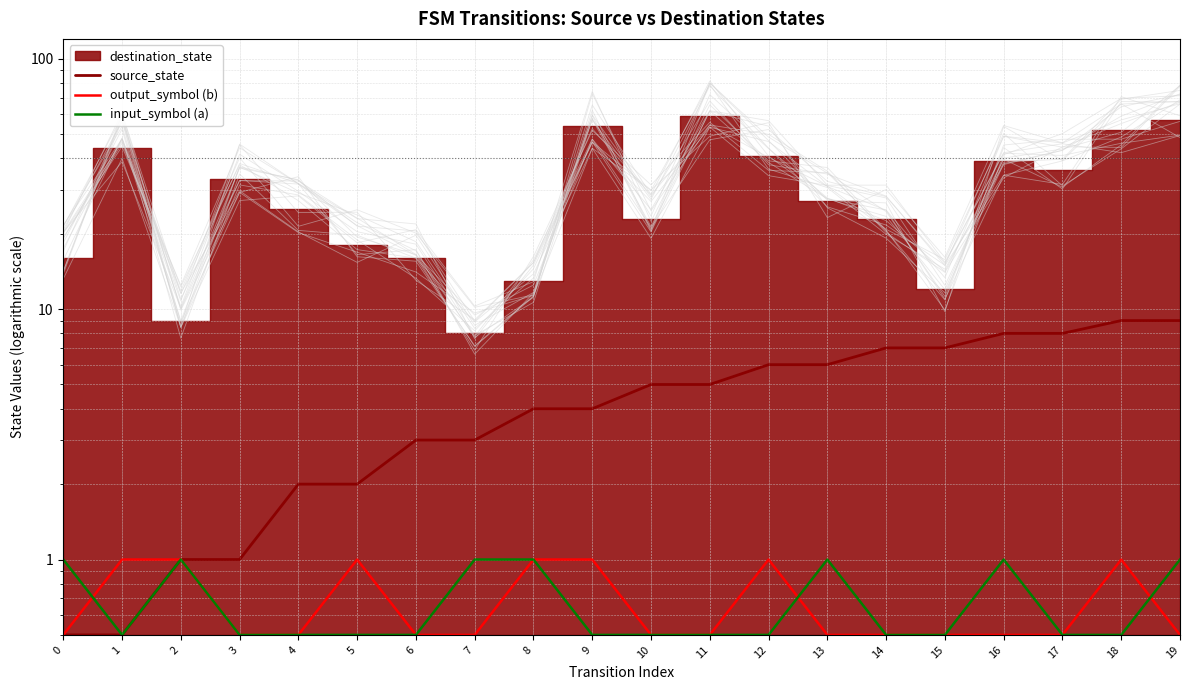

In input_symbol (a), how many points are higher than both neighbors (excluding endpoints)?

3